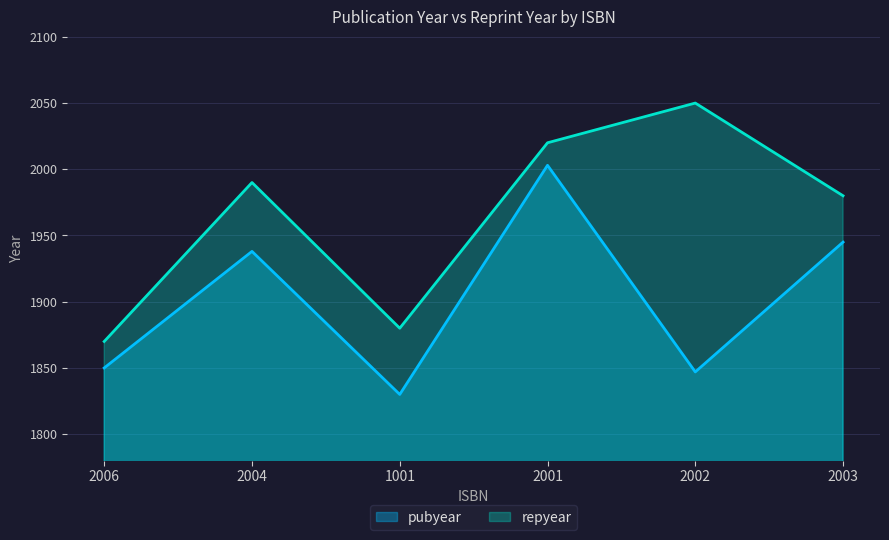

At which label does repyear first exceed 1990?

2001